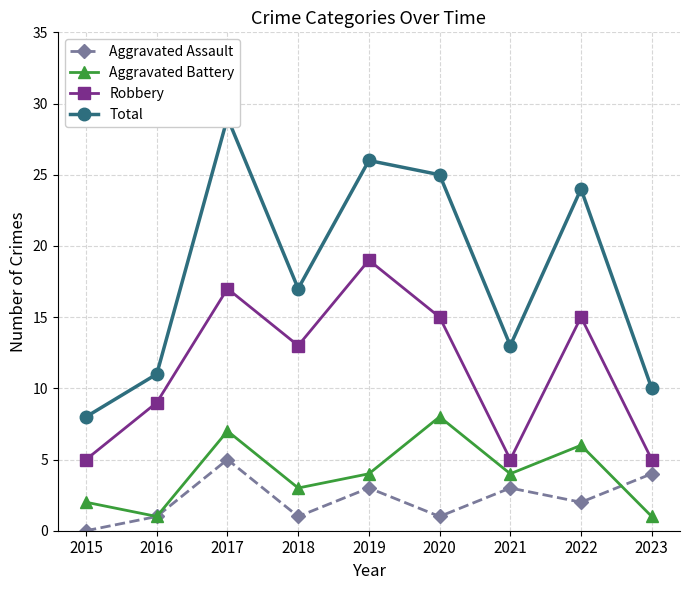

Does the chart have visible grid lines?

Yes